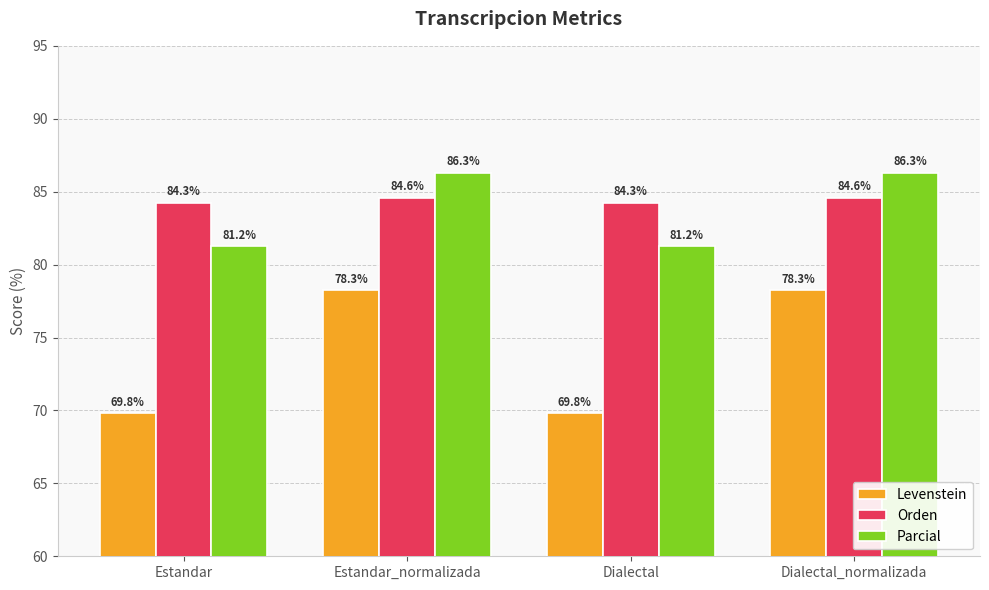

Count the Orden values in the range 84 to 85.

4